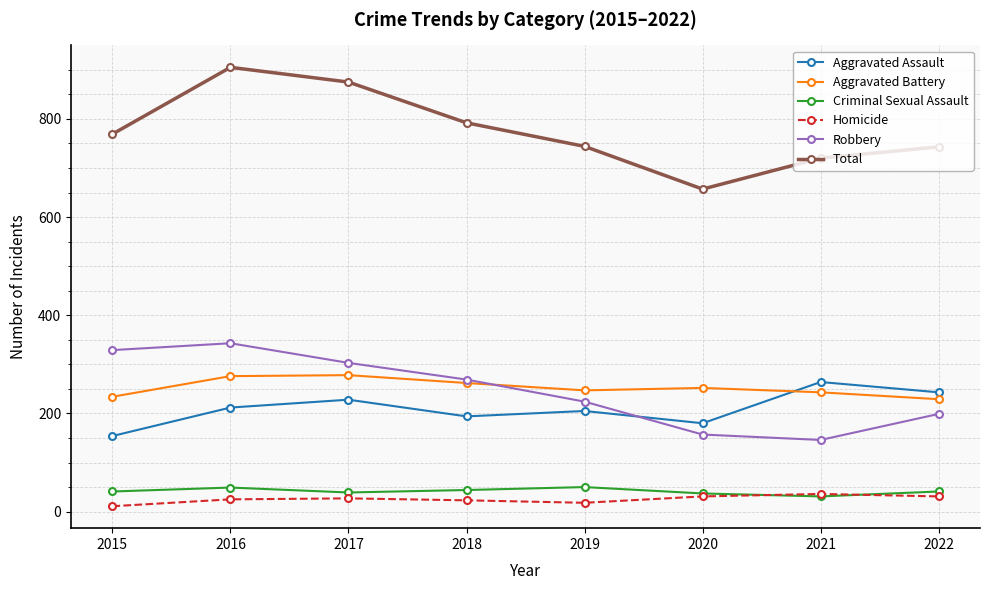

Does the chart display data point markers on the line(s)?

Yes